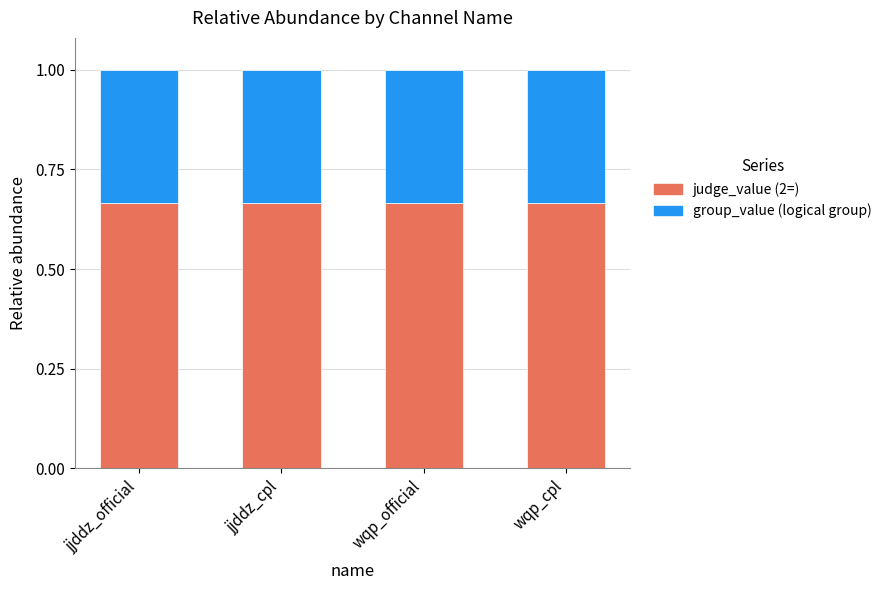

What is the total value across all series at jjddz_official?

1.0